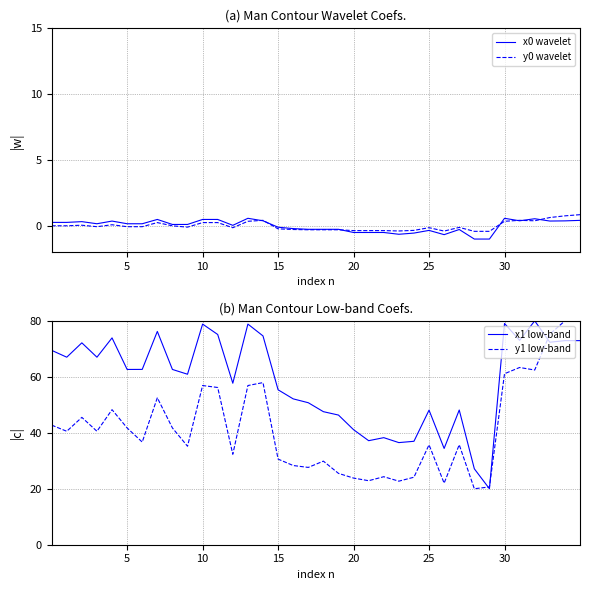

At which category is the sum across all series the highest?

35